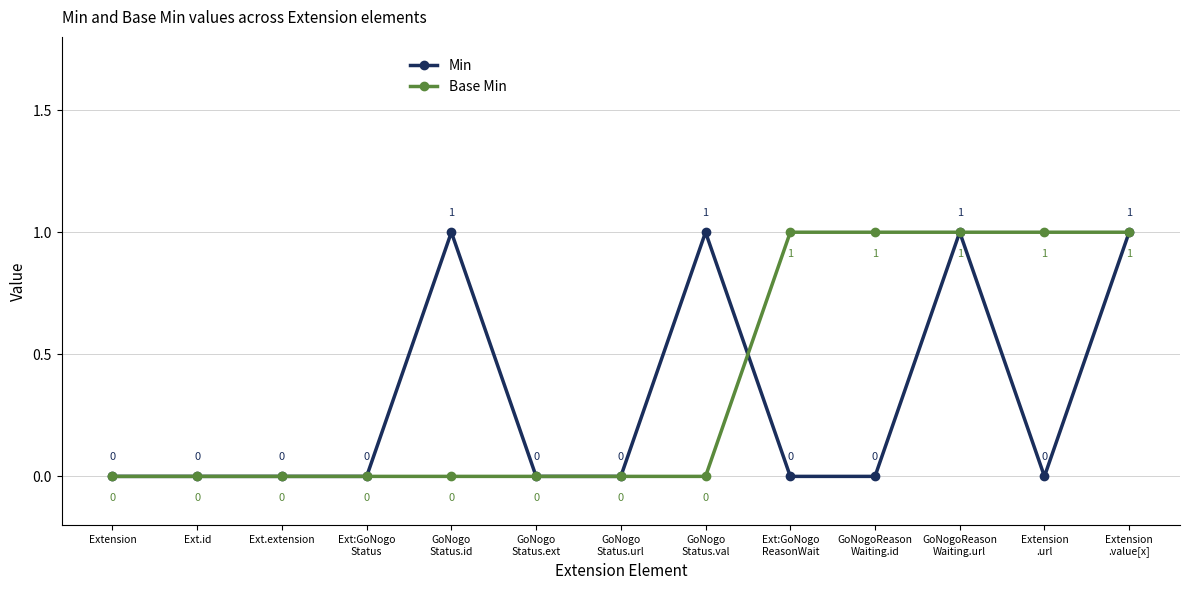

How many Min values are between 0 and 1?

13